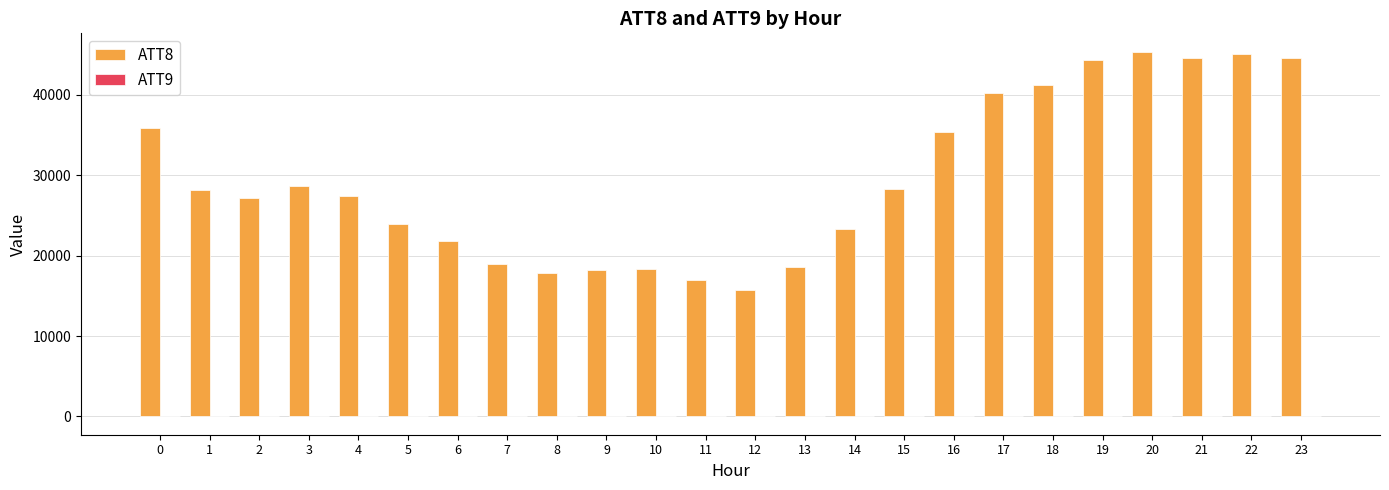

Which series has the largest total across all categories?

ATT8